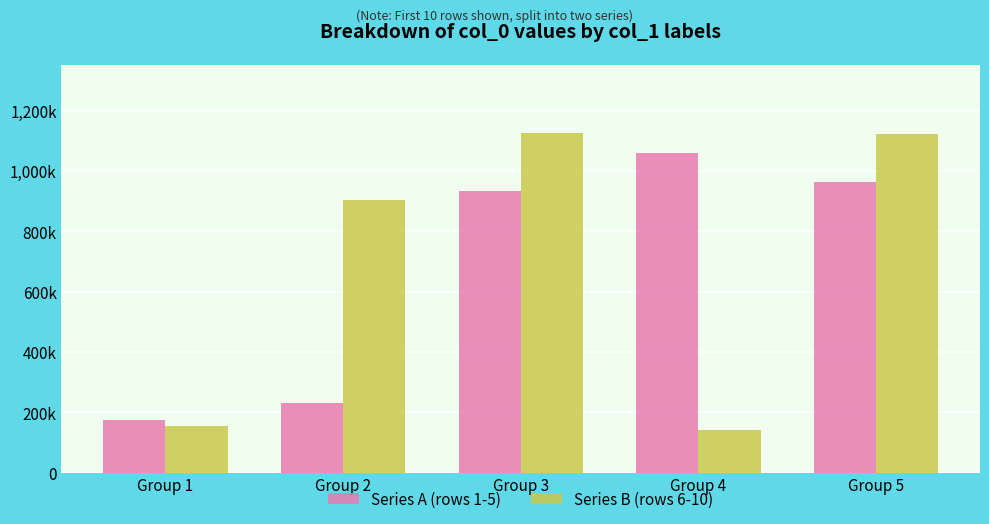

Does the chart contain any negative values?

No